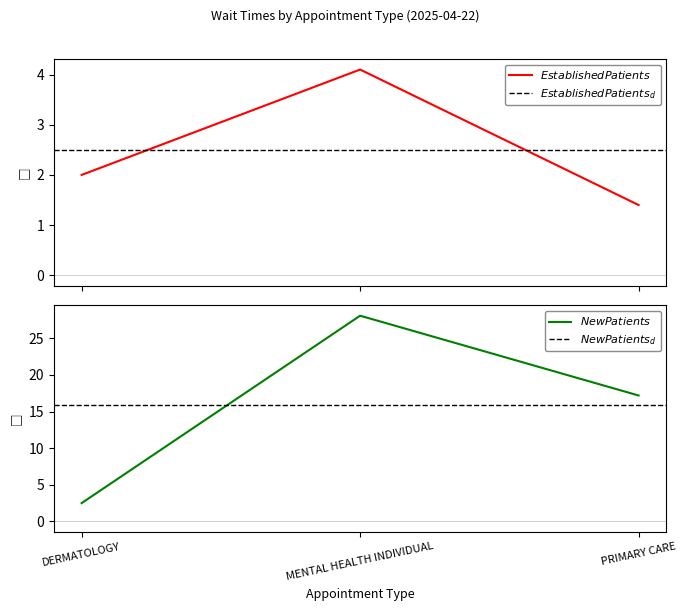

Reading left to right, extract all data points from this chart.

EstablishedPatients: DERMATOLOGY=2.0	MENTAL HEALTH INDIVIDUAL=4.1	PRIMARY CARE=1.4
NewPatients: DERMATOLOGY=2.5	MENTAL HEALTH INDIVIDUAL=28.1	PRIMARY CARE=17.2